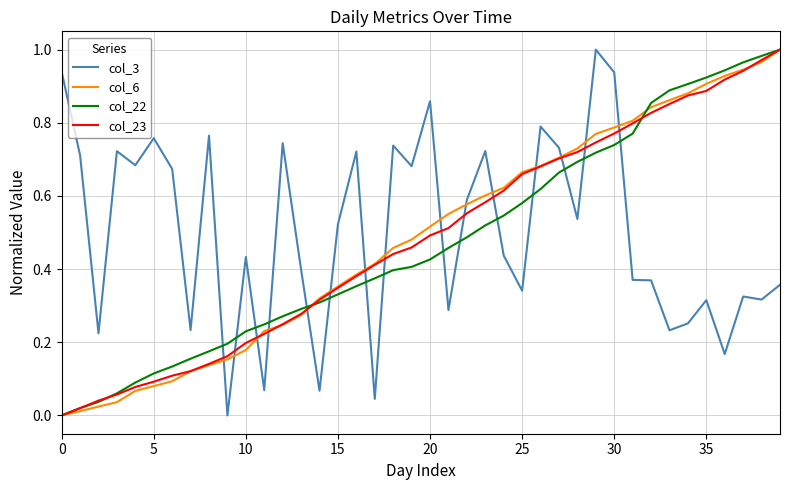

Which series ends up on top after the final intersection of col_6 and col_3?

col_6